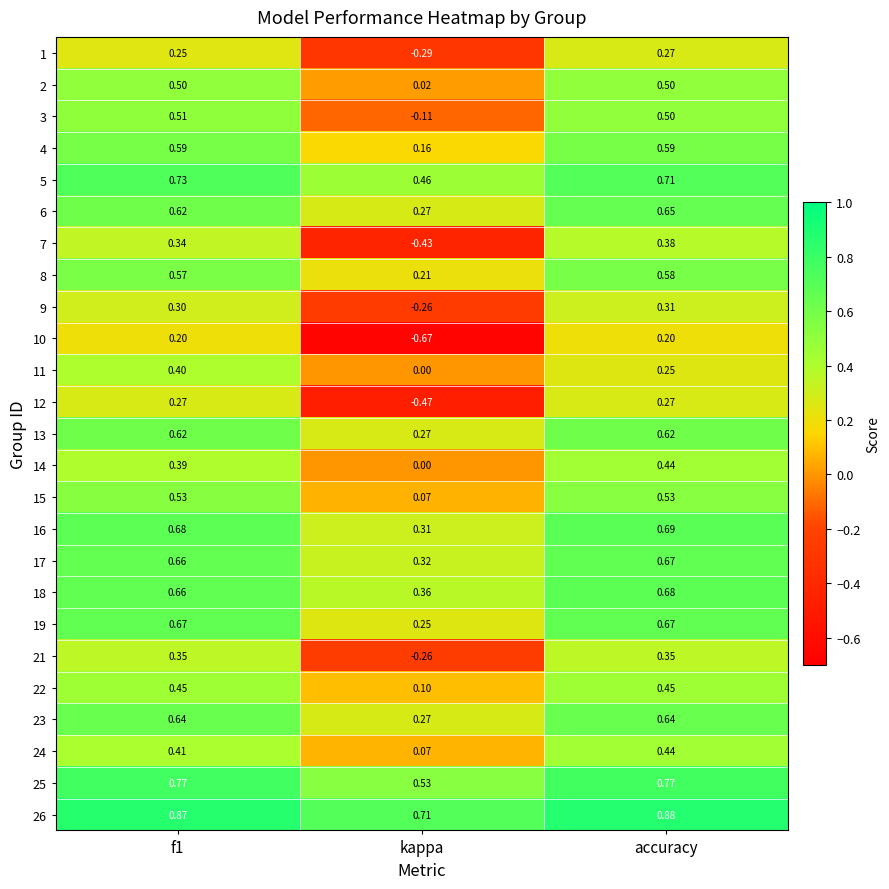

What is the total value across all series at kappa?

1.9